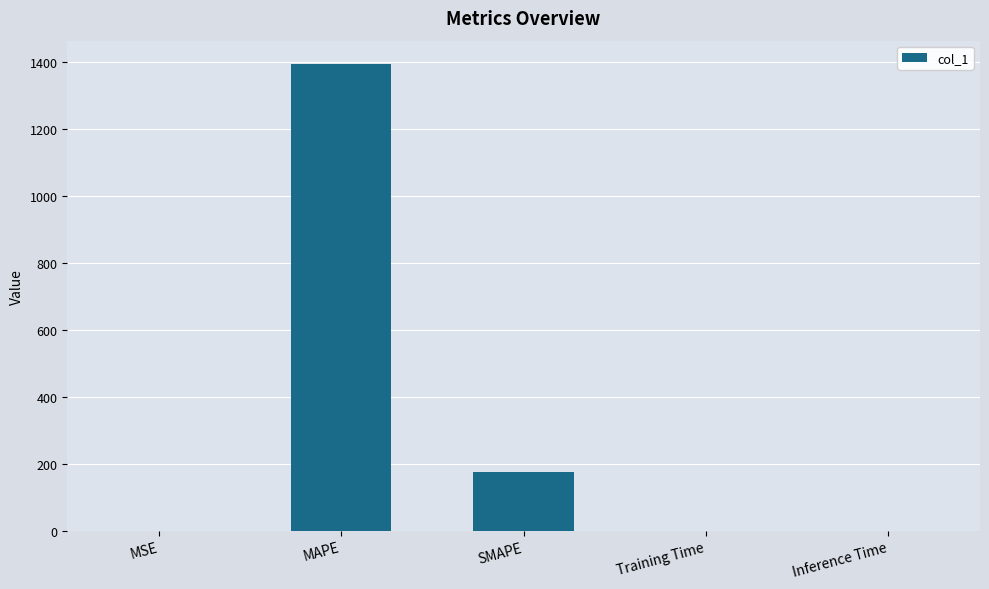

At which label is the value closest to 697?

SMAPE